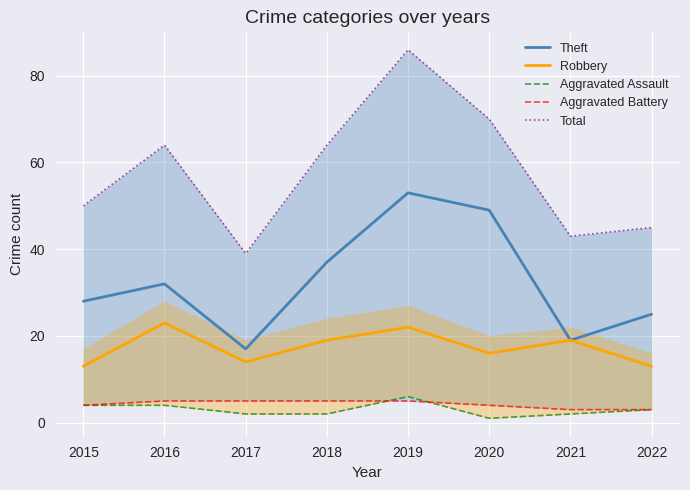

How many categories are shown in the chart?

8